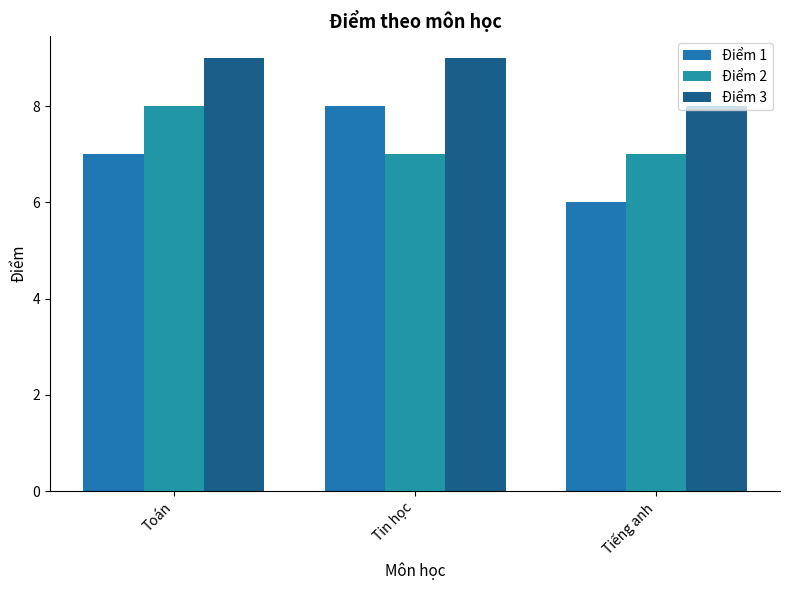

What is the difference between the second highest and minimum values in the Điểm 1 series?

1